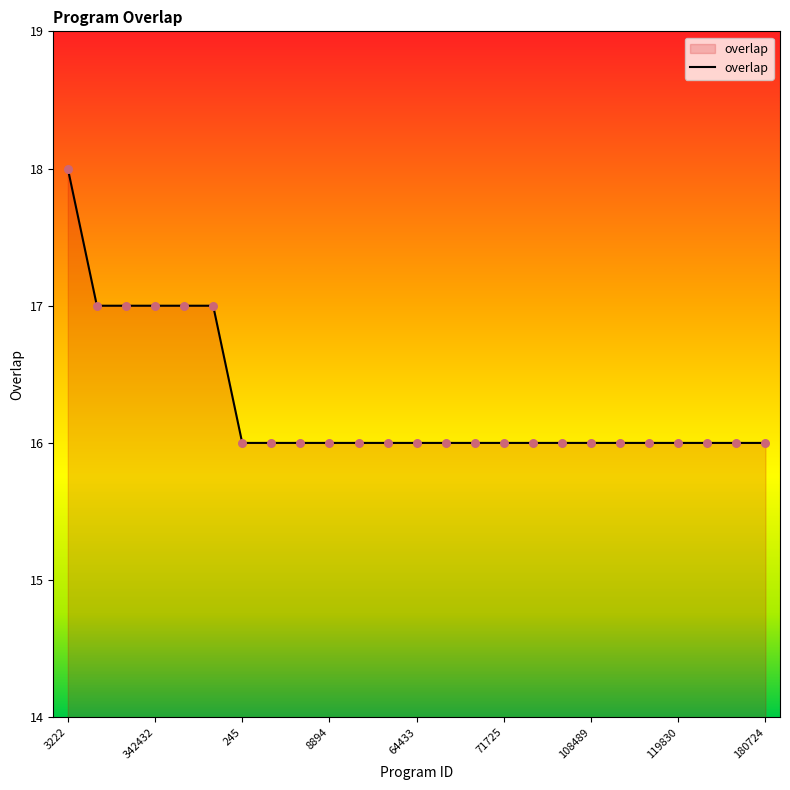

What is the minimum value shown in the chart?

16